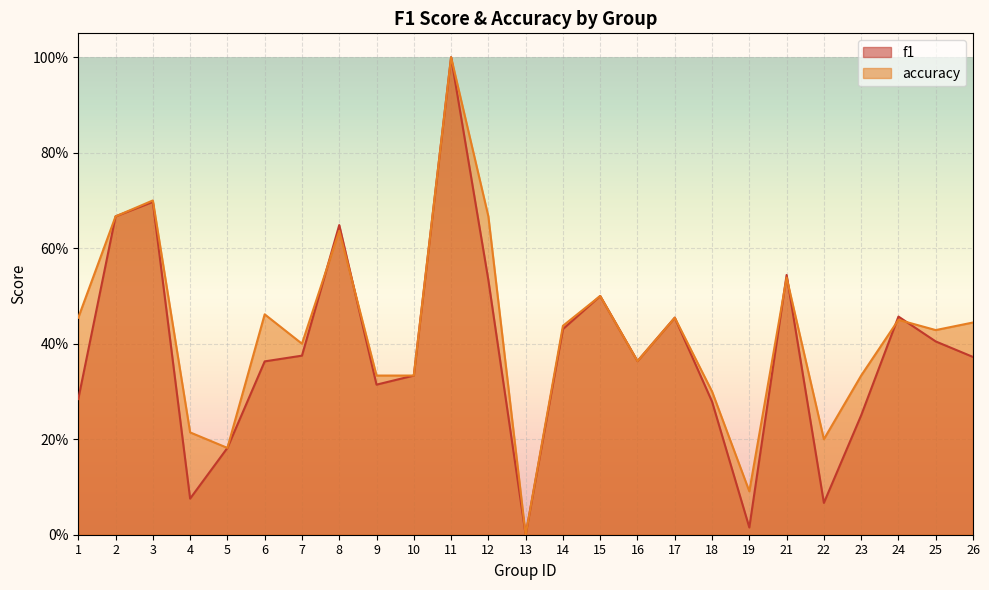

True or false: f1 and accuracy intersect in this chart.

True